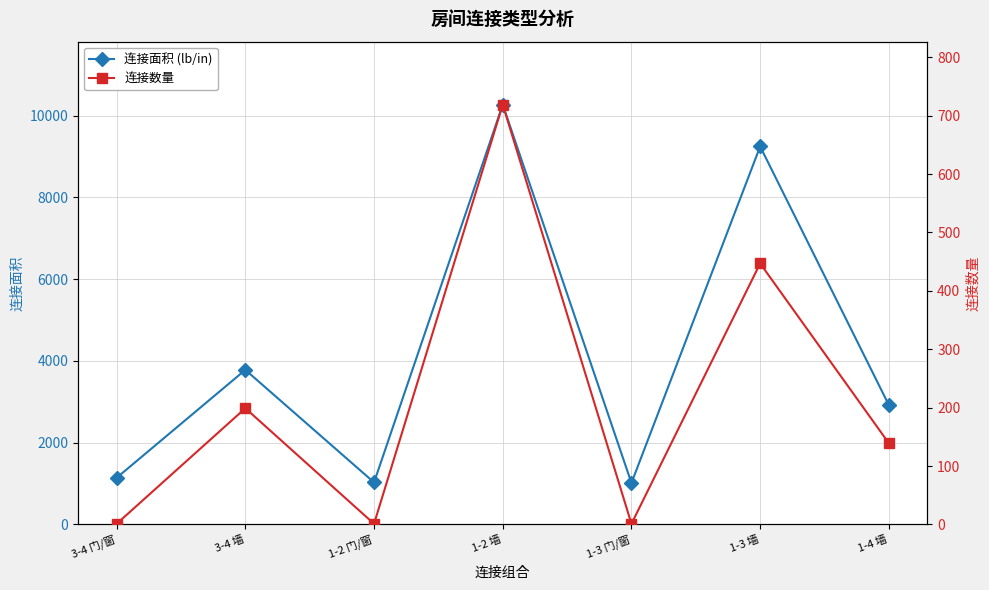

What value does the 连接面积 (lb/in) series have at 1-2 门/窗, to the nearest 10?

1030